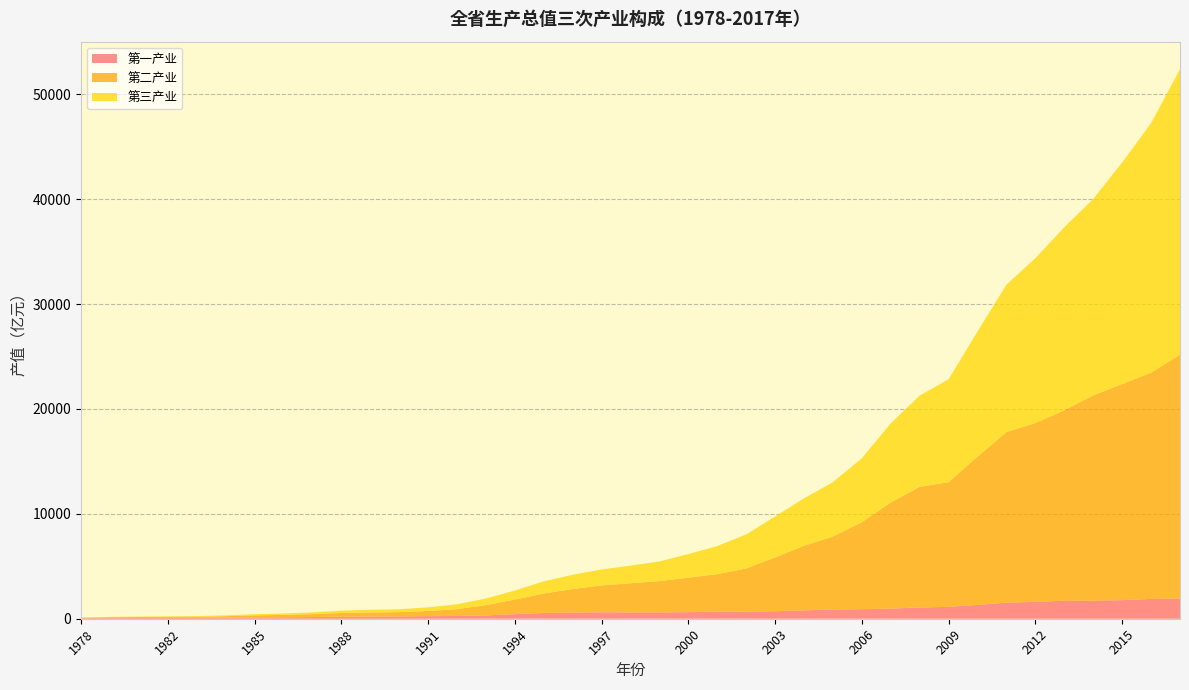

Reading right to left, extract all data points from this chart.

第一产业: 1933.9	1890.4	1771.4	1726.6	1718.7	1610.8	1535.2	1322.8	1134.7	1073.3	969.3	913.2	881.5	803.8	717.9	685.2	659.8	631.0	606.3	609.3	618.9	594.9	550.0	438.6	316.0	262.7	245.2	225.0	210.9	195.7	159.4	136.3	123.9	104.4	82.9	84.9	69.1	64.6	47.1
第二产业: 23246.7	21571.2	20606.5	19580.7	18162.8	17040.5	16271.0	14140.9	11882.4	11512.7	10122.7	8295.7	6953.7	6160.4	5126.3	4112.9	3590.1	3287.1	2983.3	2772.3	2557.9	2234.0	1856.3	1395.6	982.2	652.3	494.1	408.2	386.2	354.4	281.5	230.9	198.9	141.5	113.1	98.4	94.7	84.1	53.5
第三产业: 27222.5	23792.4	21129.8	18716.2	17453.1	15731.0	14048.6	11936.1	9816.7	8698.6	7547.9	6093.9	5193.2	4517.9	3909.2	3242.6	2677.8	2246.7	1871.7	1683.9	1519.2	1366.8	1157.6	855.0	627.8	460.8	350.0	271.5	252.2	220.2	166.1	135.3	106.4	77.4	61.1	50.7	41.1	31.2	23.1